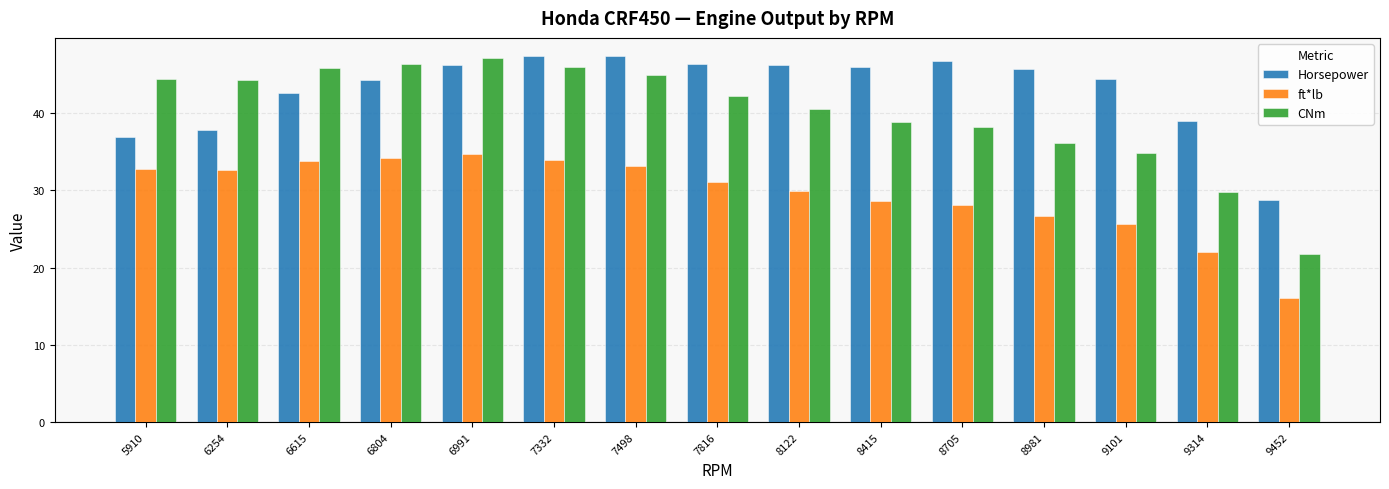

What are all the series names shown in the legend?

Horsepower, ft*lb, CNm